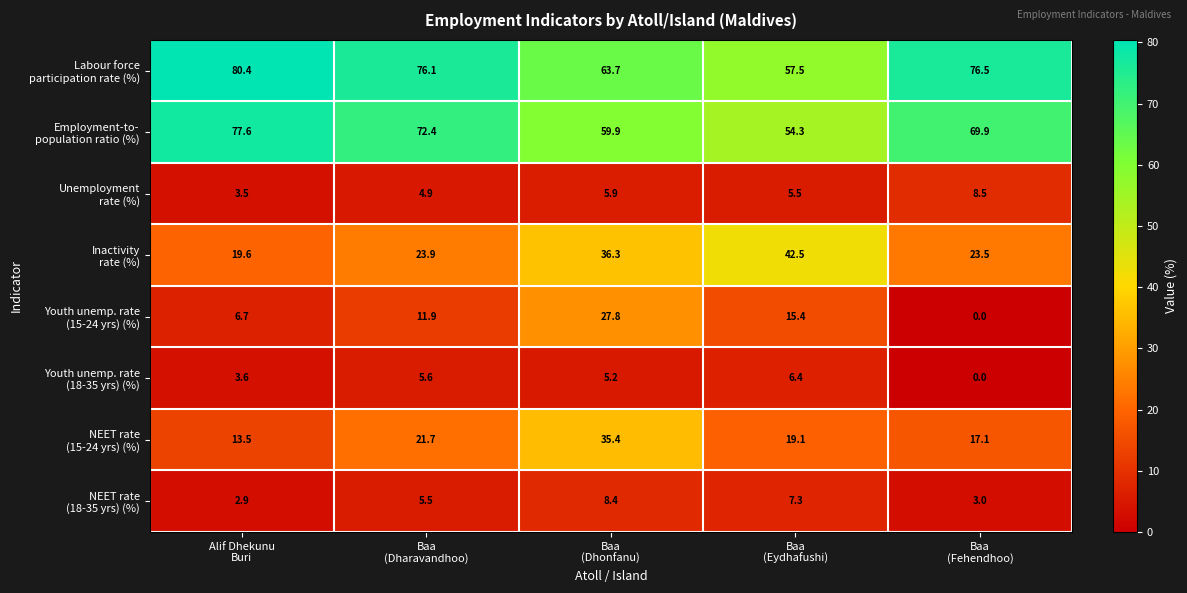

What is the maximum value shown in the chart?

80.4